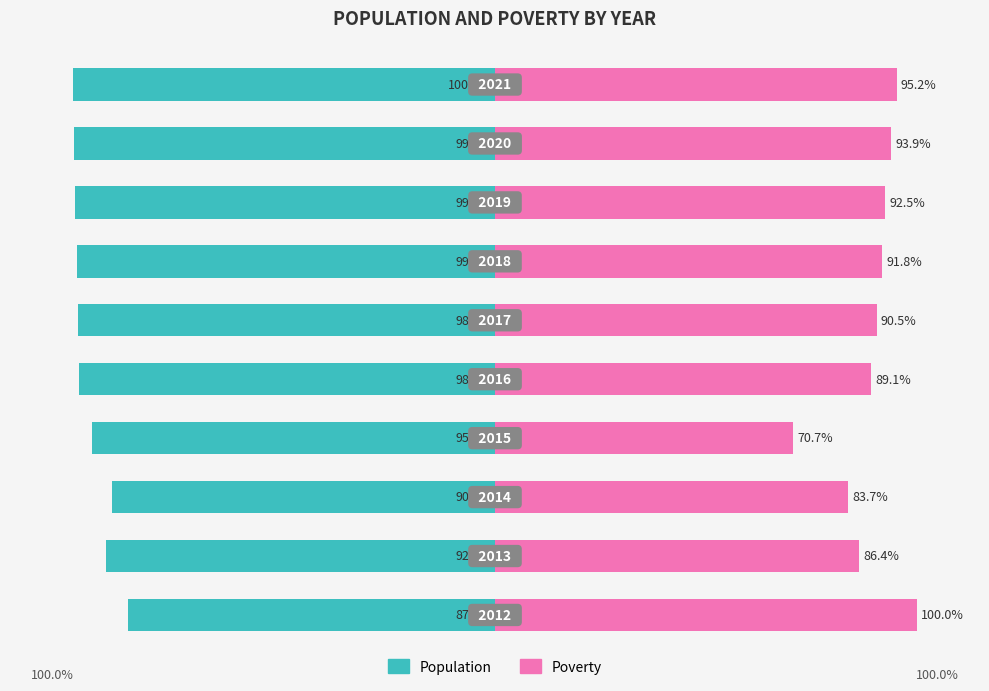

The Population series shows -33.8 at 5. True or false?

False